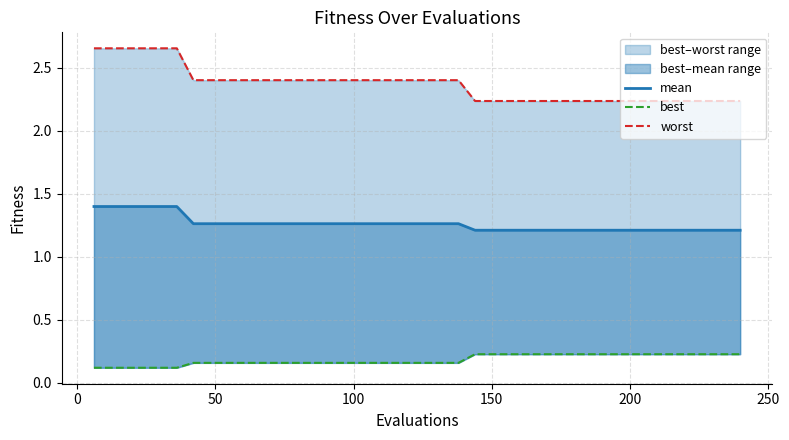

What is the total value across all series at 250?

3.8